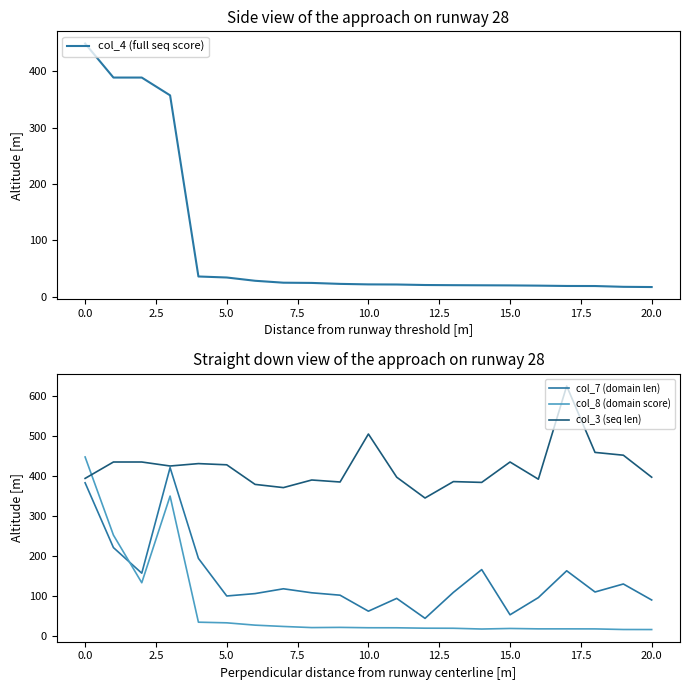

What is the highest value of the col_3 (seq len) series?

626.0